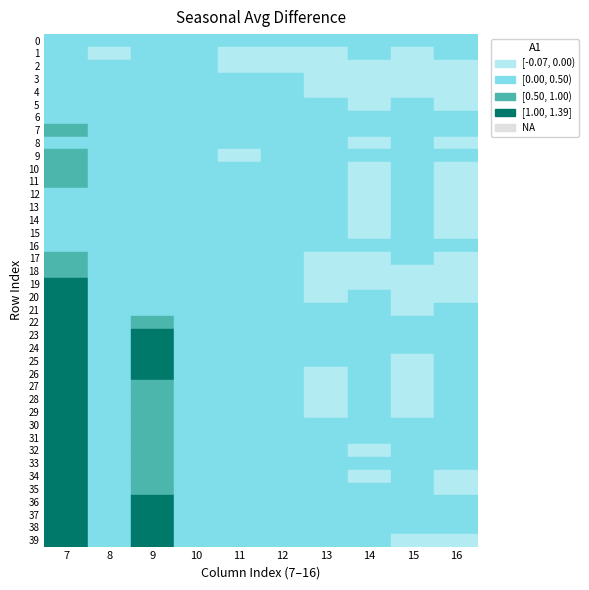

Between 12 and 13, which series saw the biggest shift?

r32